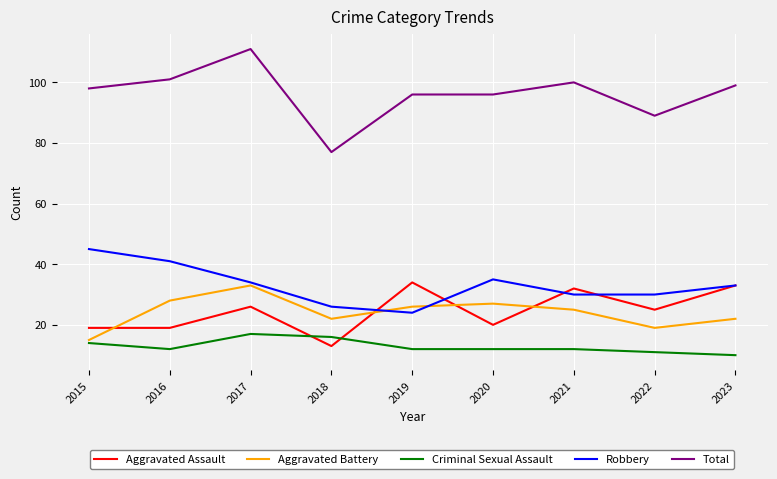

Is the value of Aggravated Battery at 2022 greater than the value of Aggravated Assault at 2017?

No